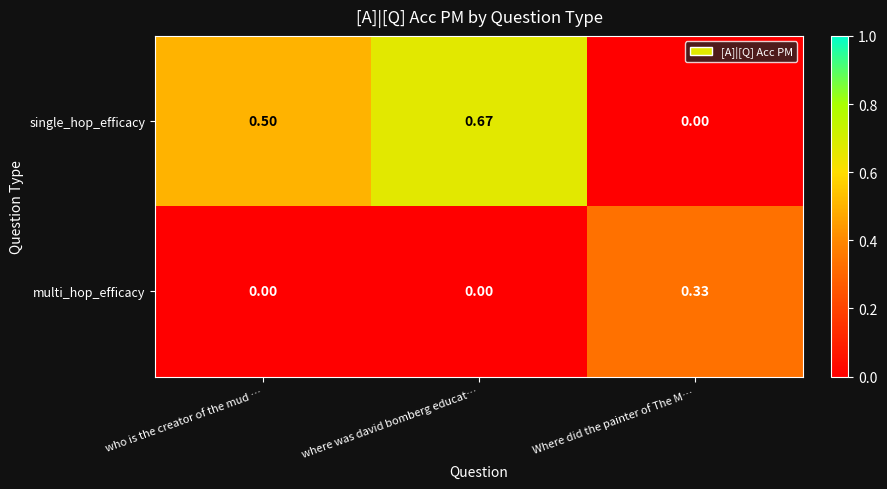

List the series in order of their peak value, highest first.

single_hop_efficacy, multi_hop_efficacy